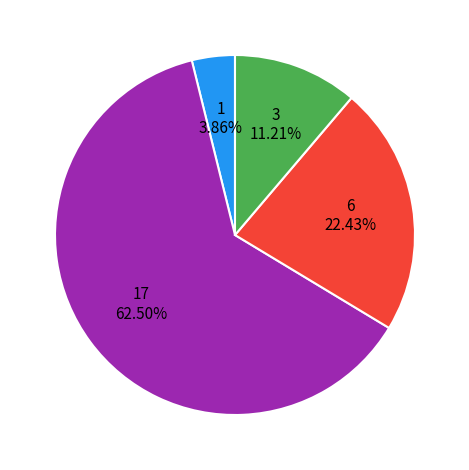

Does any single category account for the majority?

Yes